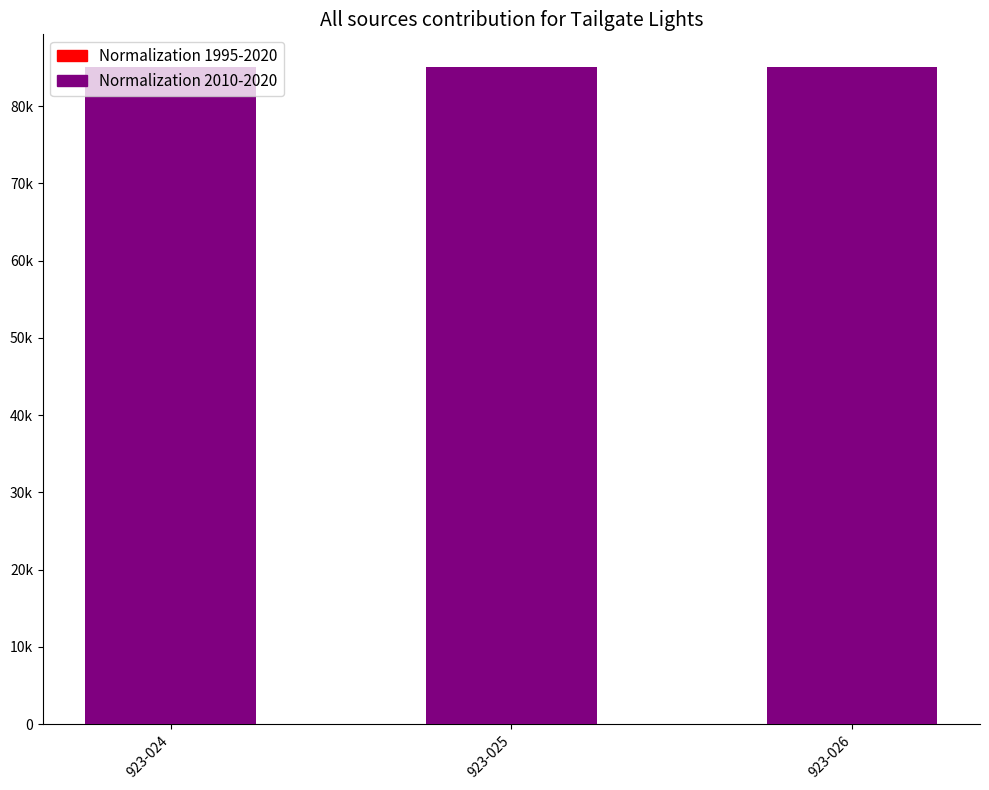

The value of Normalization 1995-2020 at 923-025 is 50297. True or false?

False